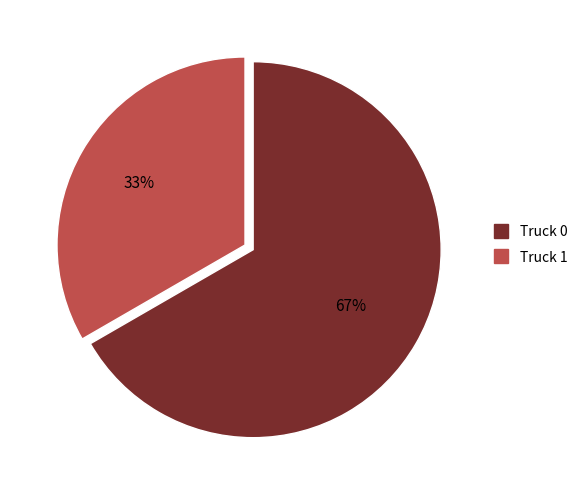

To the nearest percent, what is the combined percentage of Truck 1 and Truck 0?

100%